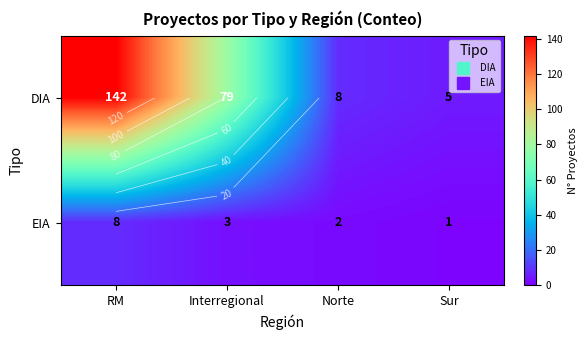

What is the difference between the maximum and second lowest values in the EIA series?

6